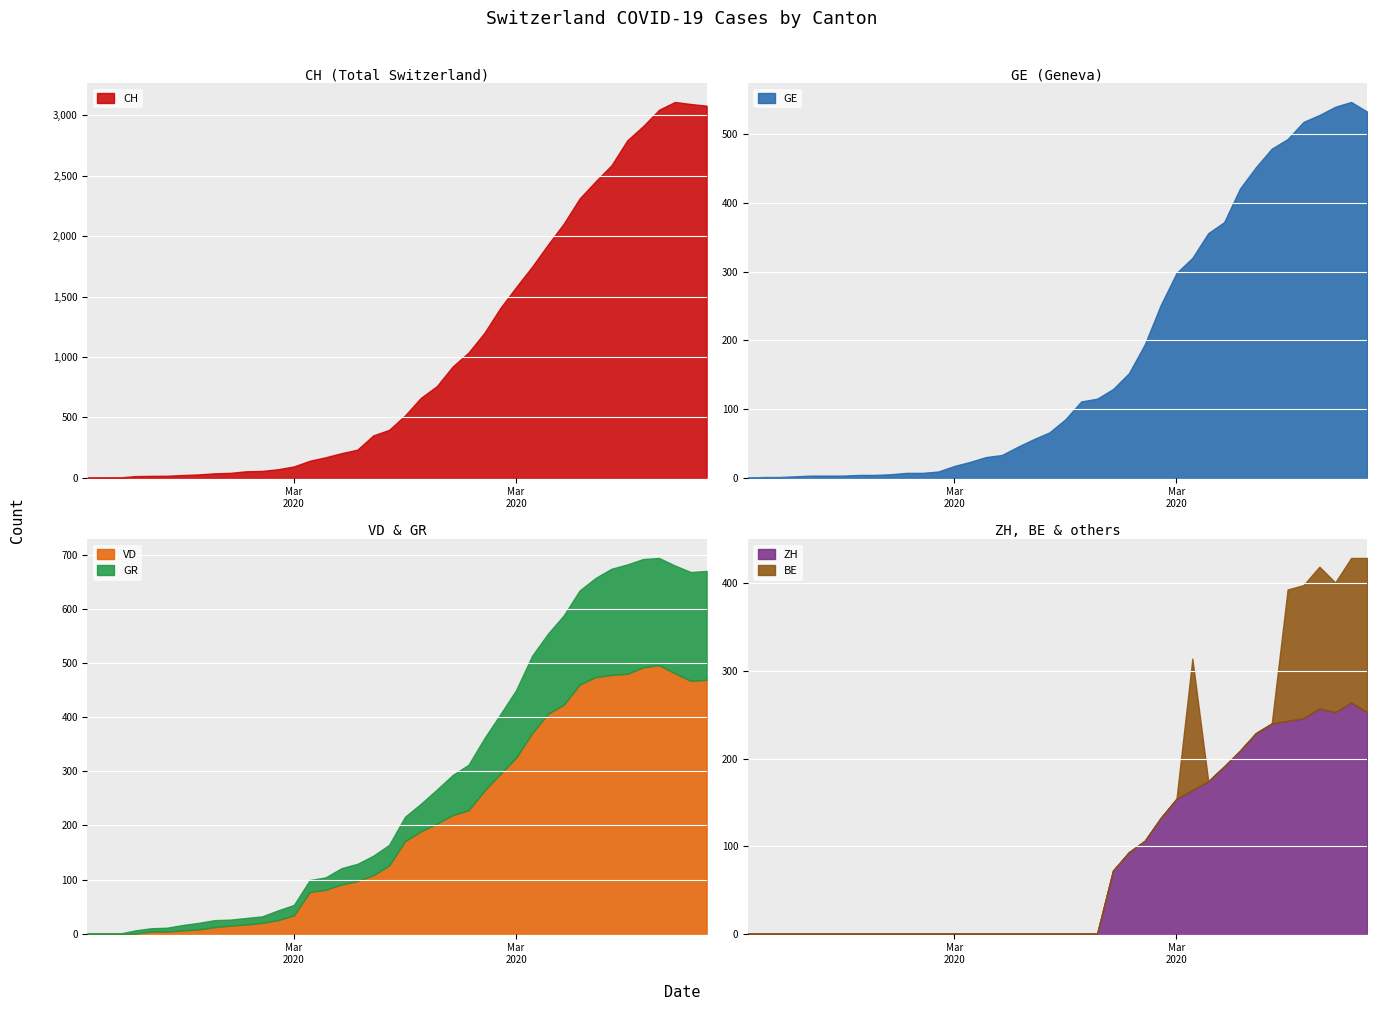

Between 33 and 30, which is larger?

33